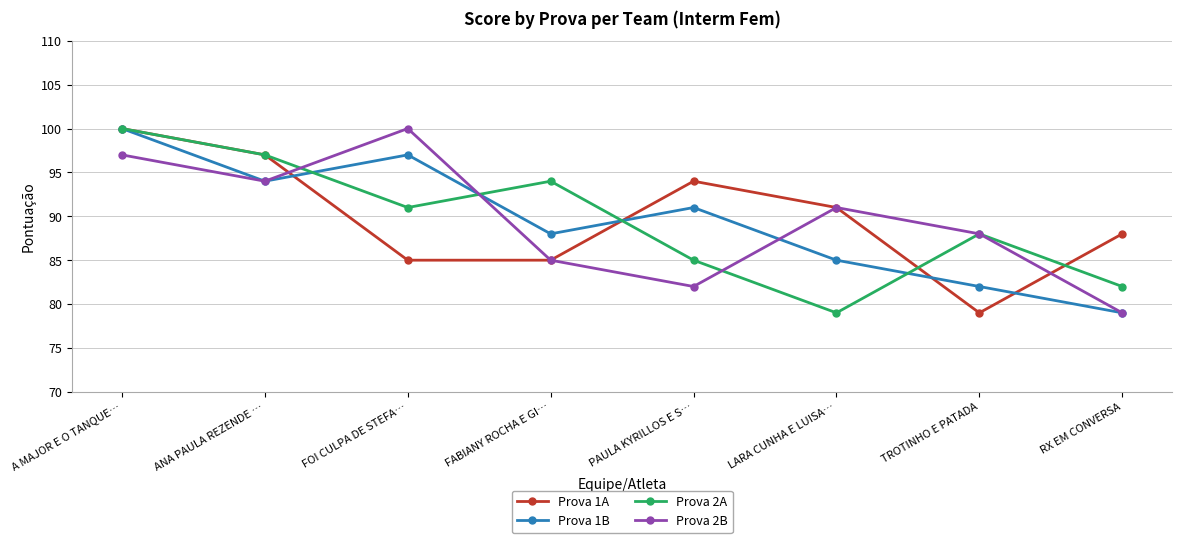

At which label does Prova 1B first exceed 91?

A MAJOR E O TANQUE…